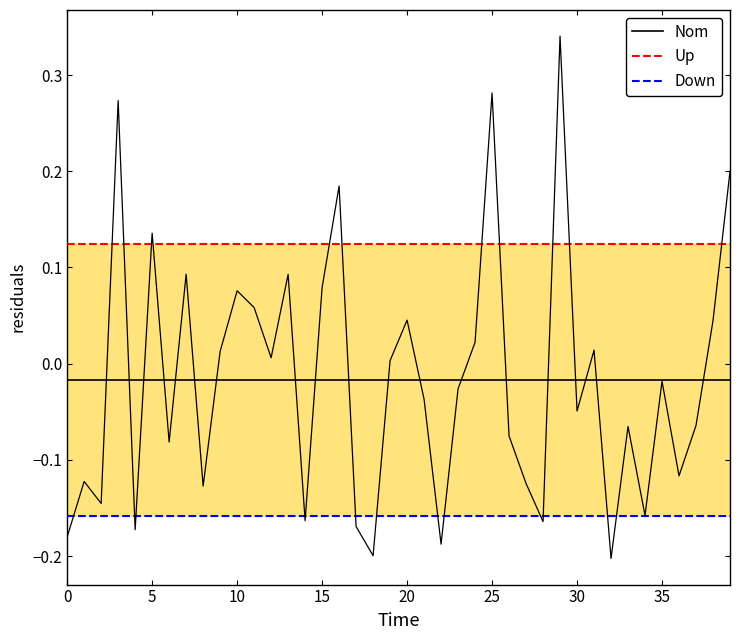

What is the average value of the Up series?

0.1